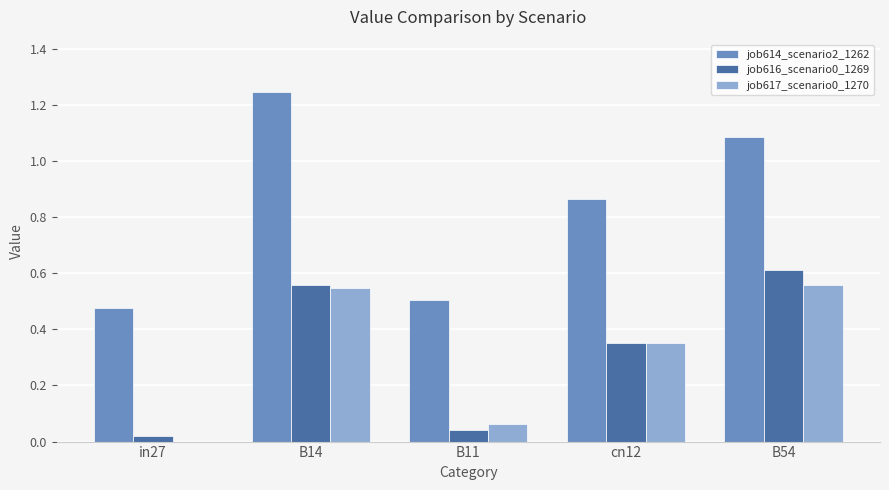

At which category does the chart reach its peak across all series?

B14